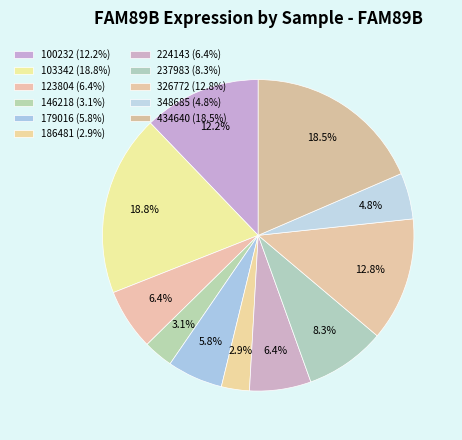

To the nearest percent, what is the average slice percentage?

9%